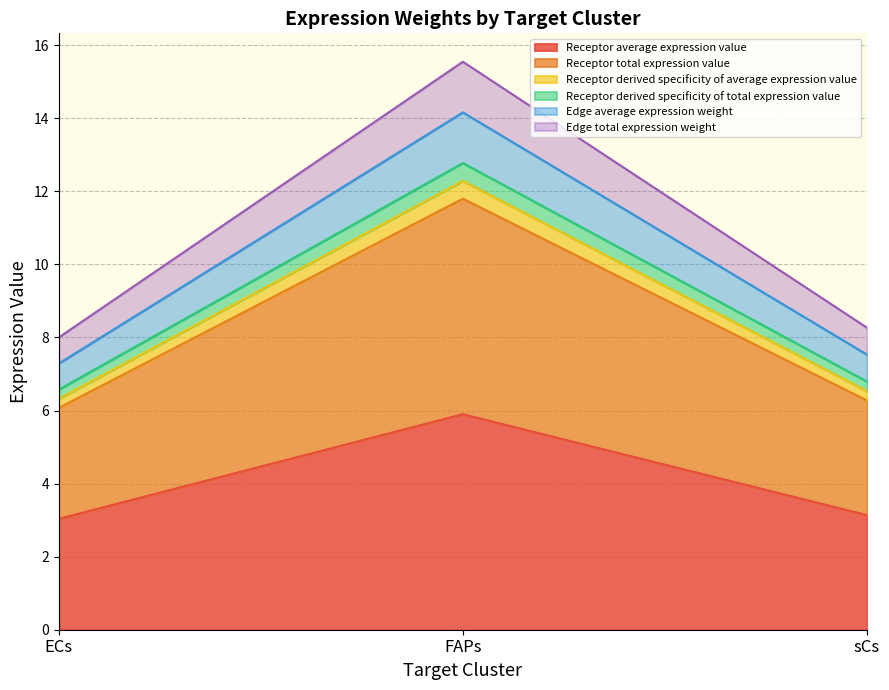

Does the chart have visible grid lines?

Yes